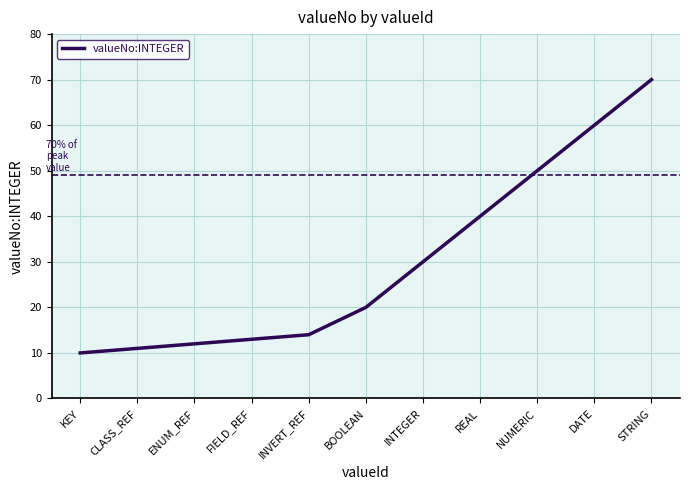

What is the difference between the maximum and minimum values?

60